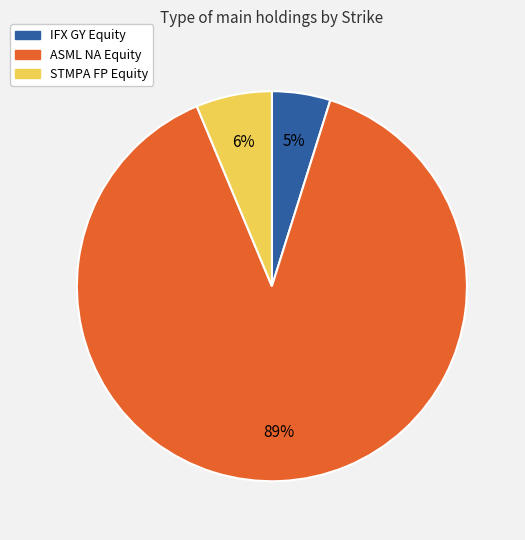

Rank the categories by value from highest to lowest.

ASML NA Equity, STMPA FP Equity, IFX GY Equity